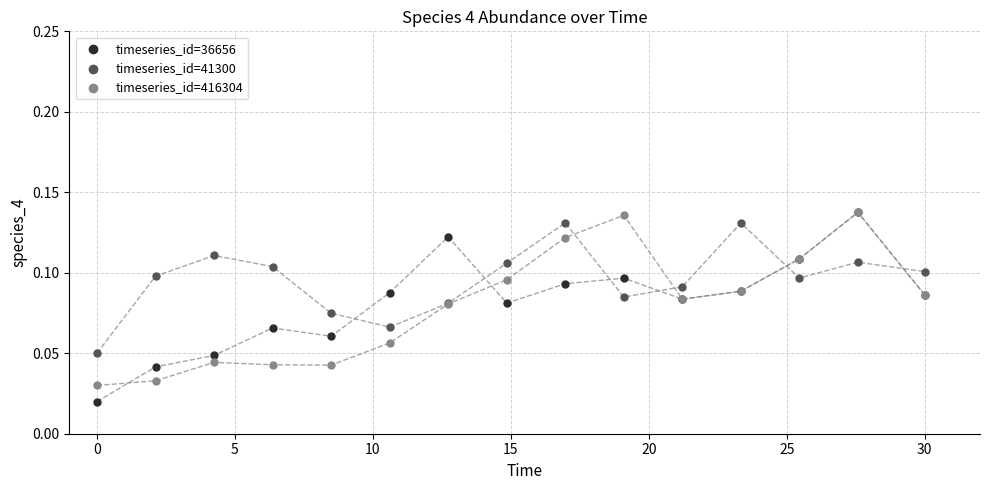

Which series reaches the minimum Y coordinate?

timeseries_id=36656